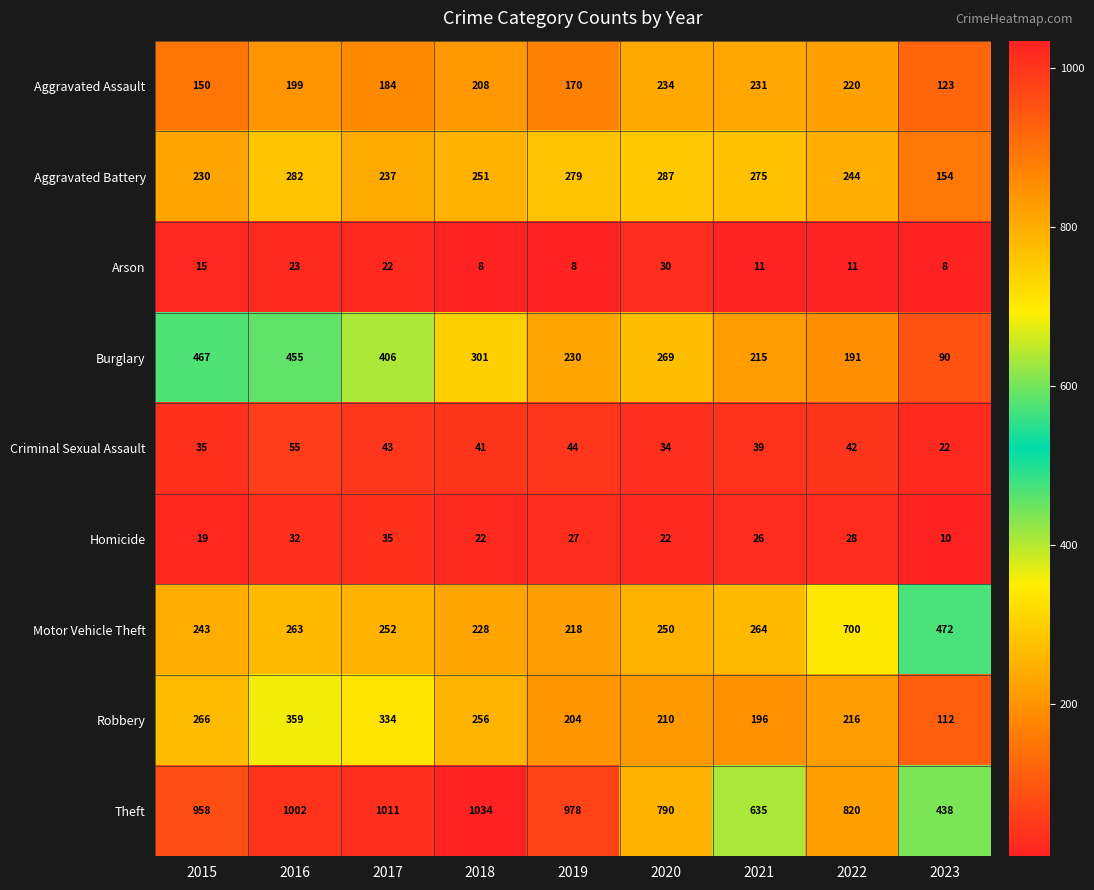

Where is Criminal Sexual Assault nearest to the value 38?

2021